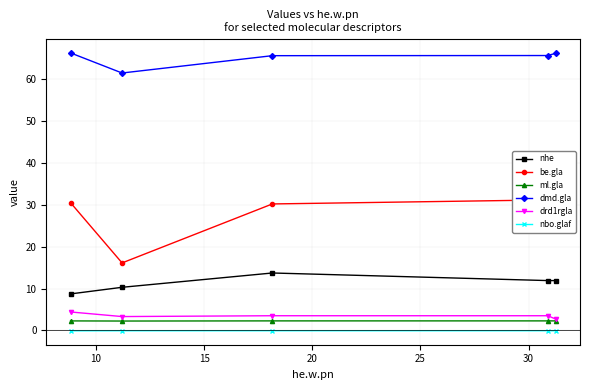

Reading right to left, transcribe all the data shown in this chart.

nhe: 11.9	11.9	13.7	10.3	8.7
be.gla: 32.3	31.2	30.2	16.1	30.5
ml.gla: 2.3	2.3	2.3	2.2	2.3
dmd.gla: 66.2	65.7	65.6	61.5	66.3
drd1rgla: 2.7	3.5	3.5	3.3	4.4
nbo.glaf: -0.1	-0.1	-0.1	-0.1	-0.1